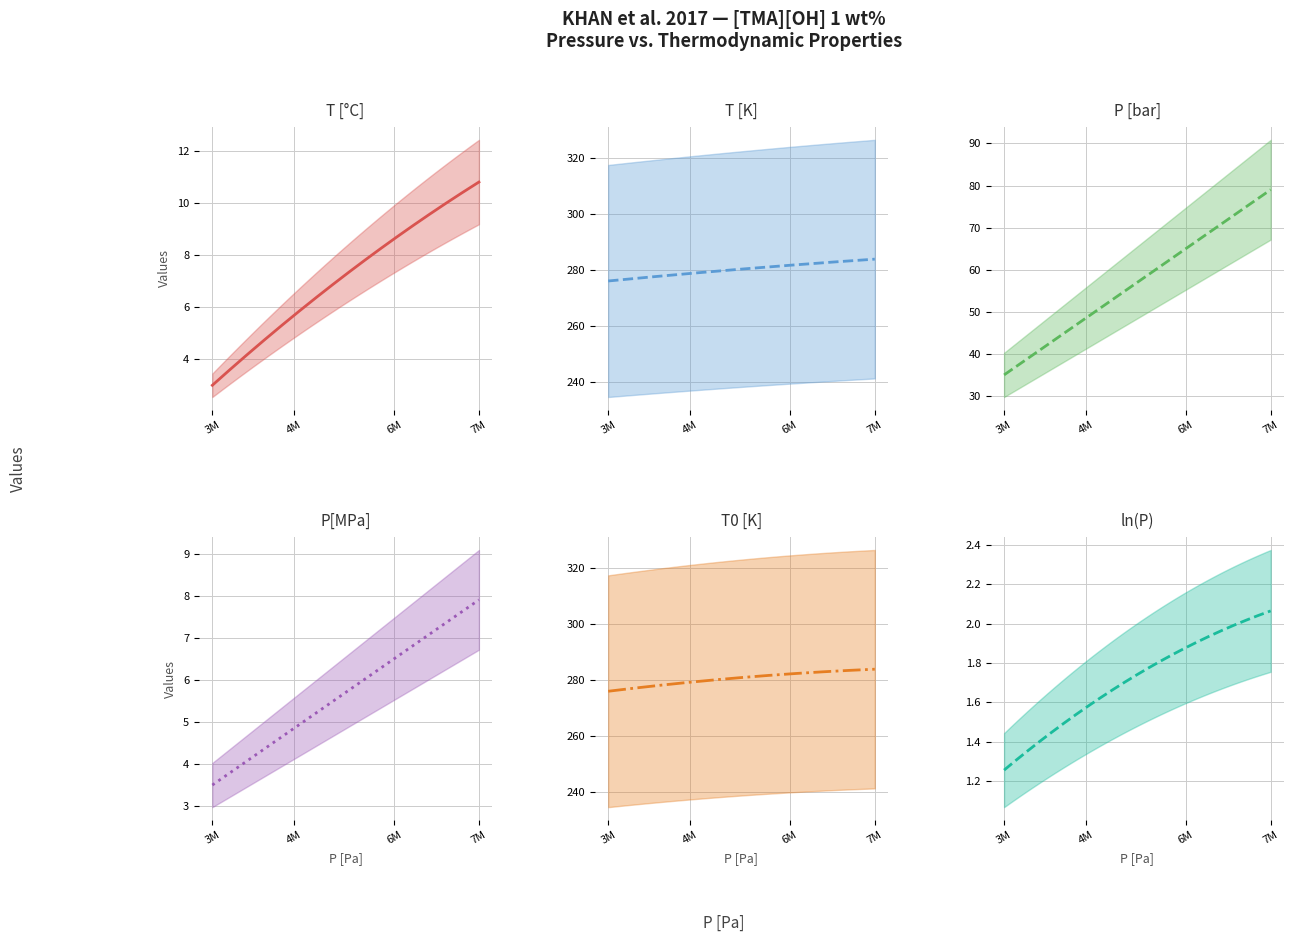

True or false: T [K] has more than 2 points higher than both neighbors.

False